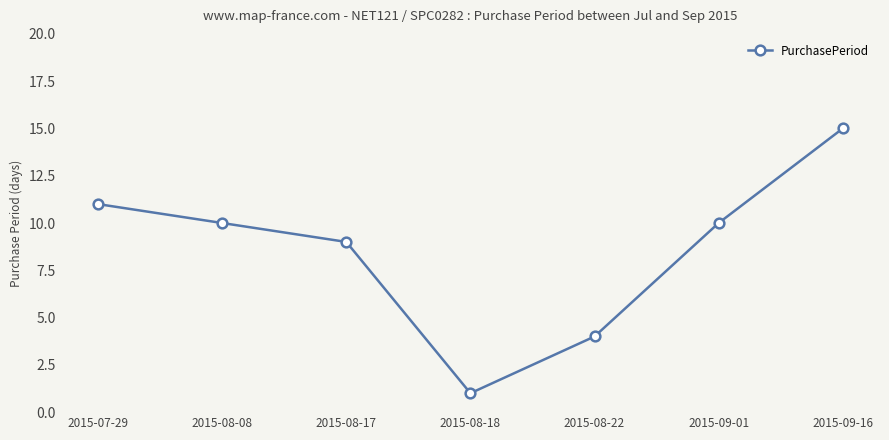

What is the greatest value displayed?

15